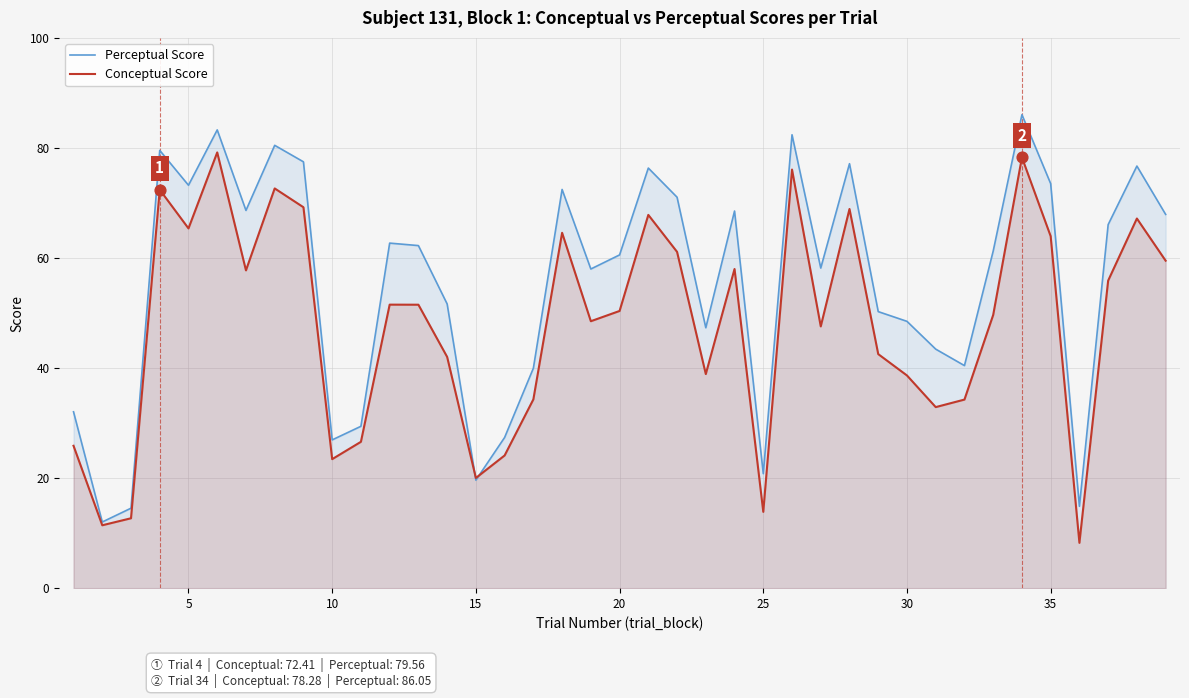

At how many categories does at least one series exceed 71?

13